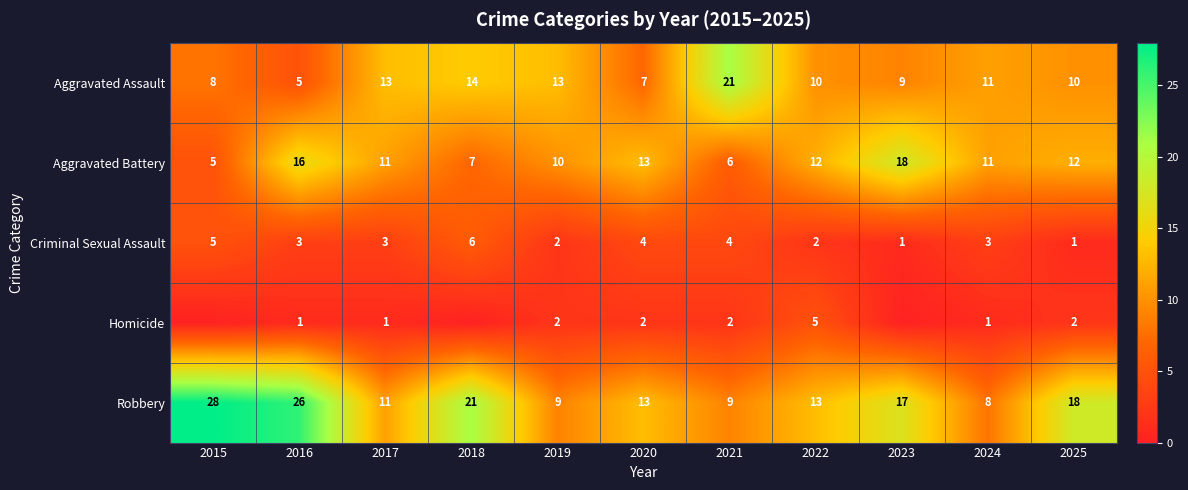

The Aggravated Assault series shows 11 at 2024. True or false?

True